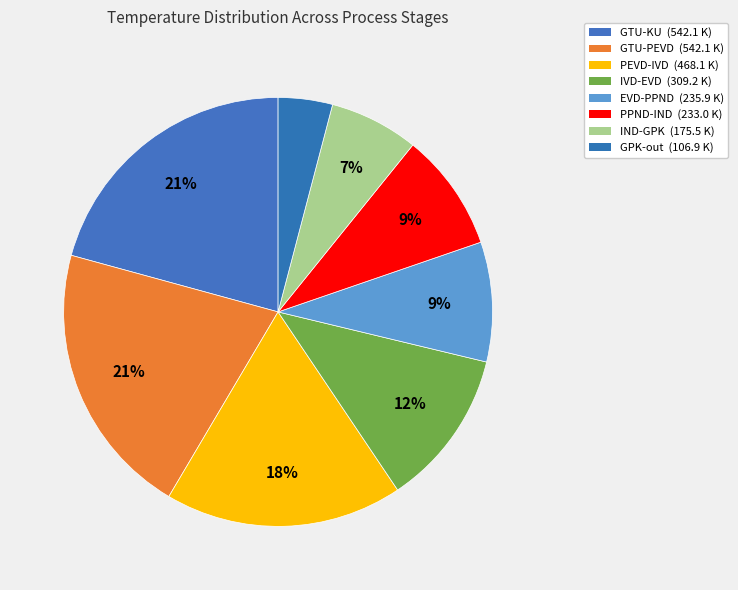

What portion of the pie excludes GTU-KU?

79.3%